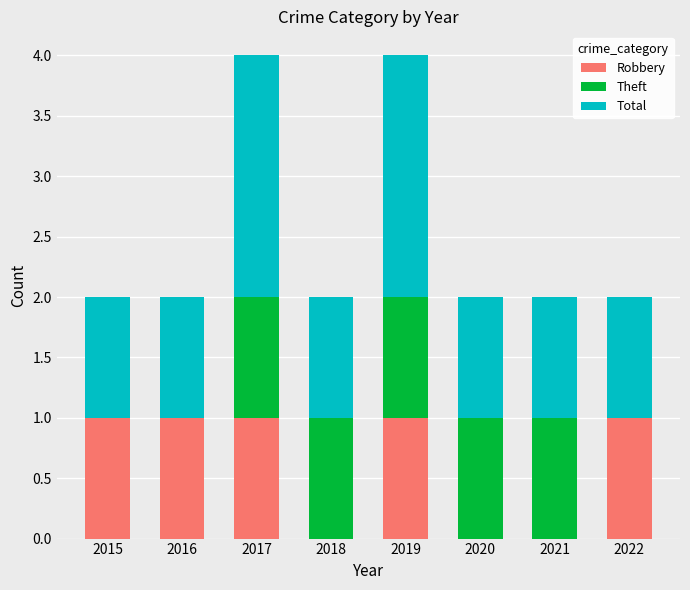

Reading left to right, list the values for the Robbery series.

2015=1	2016=1	2017=1	2018=0	2019=1	2020=0	2021=0	2022=1